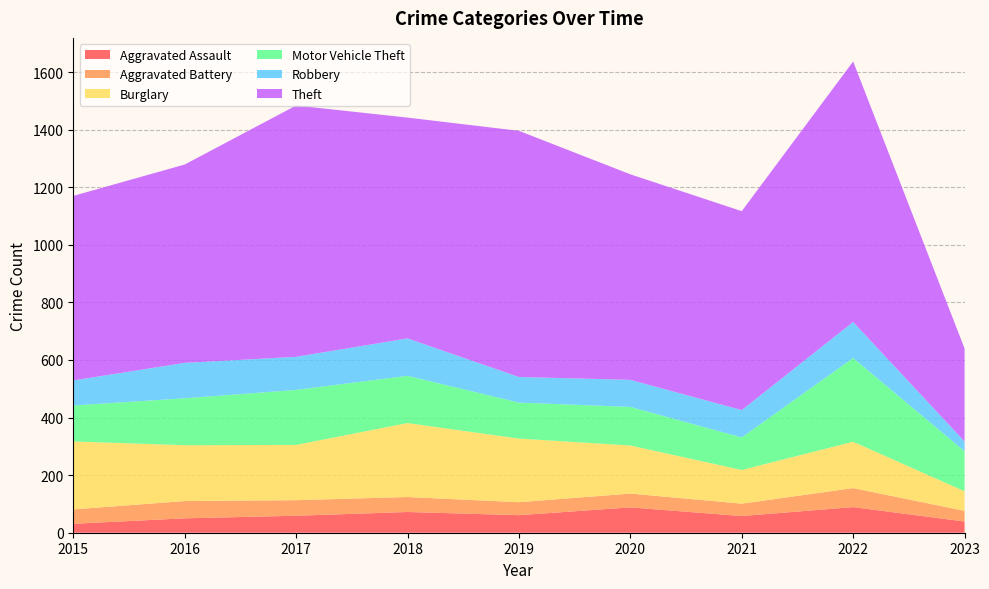

Reading right to left, extract all data points from this chart.

Aggravated Assault: 2023=39	2022=89	2021=58	2020=88	2019=61	2018=72	2017=59	2016=50	2015=31
Aggravated Battery: 2023=37	2022=66	2021=43	2020=48	2019=45	2018=52	2017=54	2016=60	2015=50
Burglary: 2023=68	2022=161	2021=117	2020=167	2019=221	2018=257	2017=192	2016=194	2015=236
Motor Vehicle Theft: 2023=139	2022=291	2021=113	2020=134	2019=125	2018=164	2017=191	2016=163	2015=125
Robbery: 2023=34	2022=125	2021=95	2020=94	2019=89	2018=130	2017=115	2016=123	2015=87
Theft: 2023=323	2022=905	2021=691	2020=714	2019=855	2018=767	2017=873	2016=689	2015=641